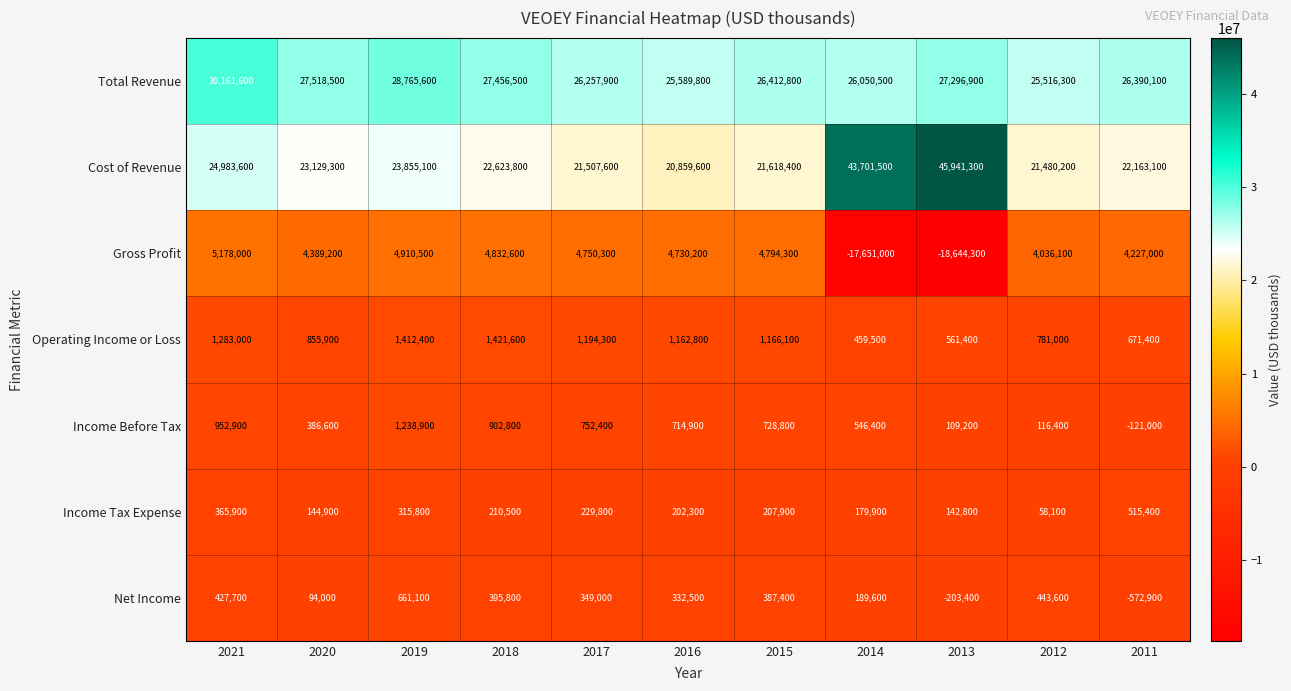

Rank the series by their maximum value, from highest to lowest.

Cost of Revenue, Total Revenue, Gross Profit, Operating Income or Loss, Income Before Tax, Net Income, Income Tax Expense